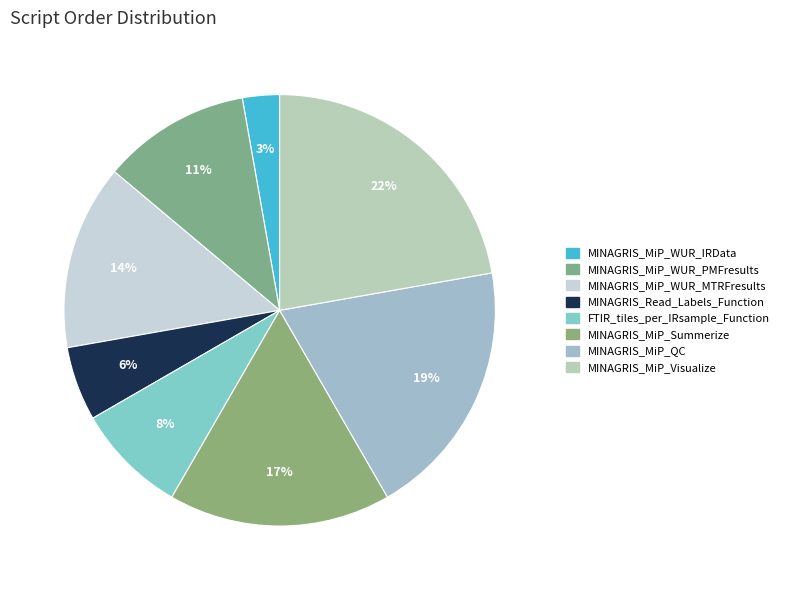

To the nearest percent, what is the difference between the largest and smallest slice percentages?

19%